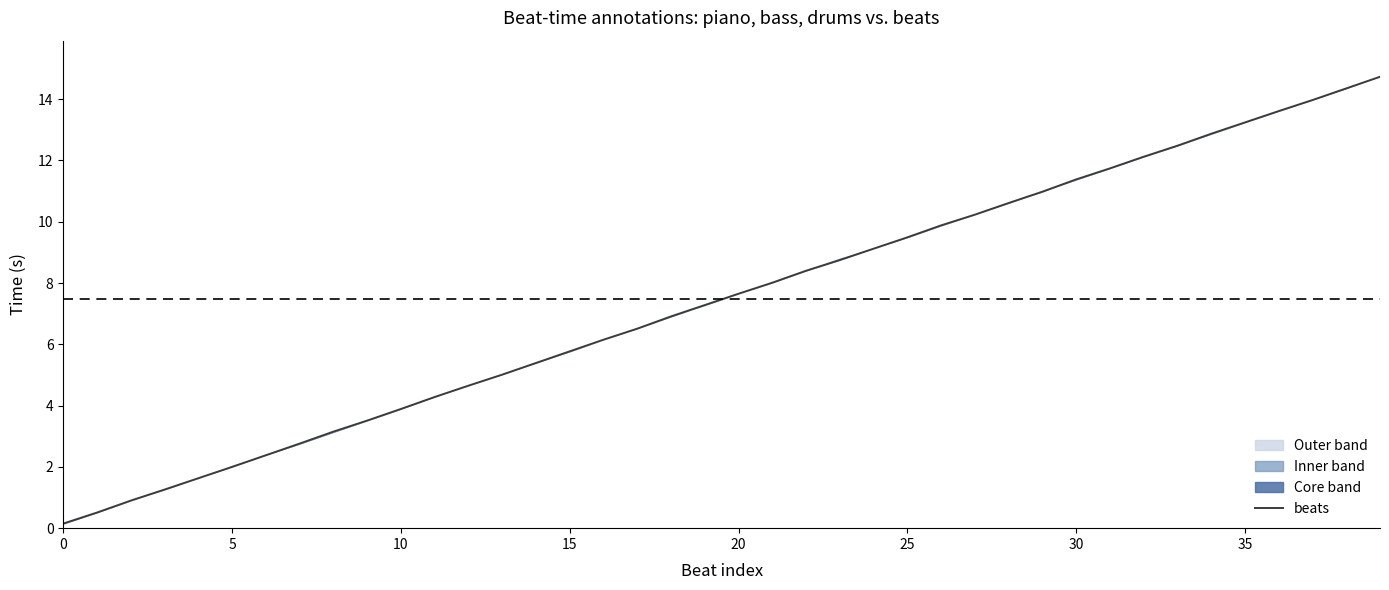

What is the average value?

7.4